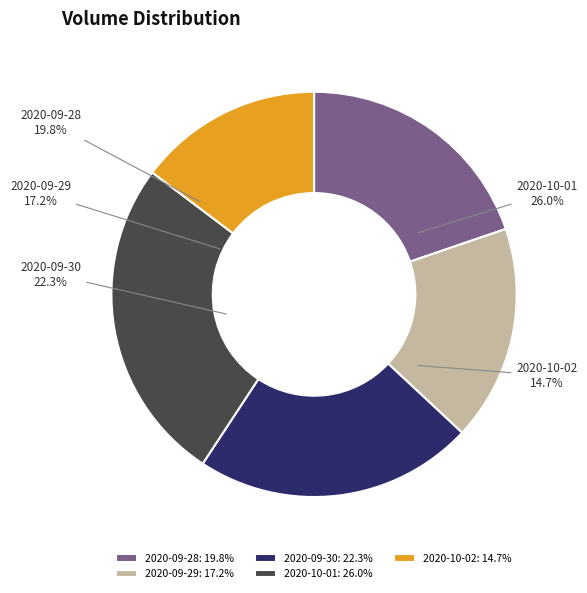

Between 2020-09-30 and 2020-09-28, which is larger?

2020-09-30